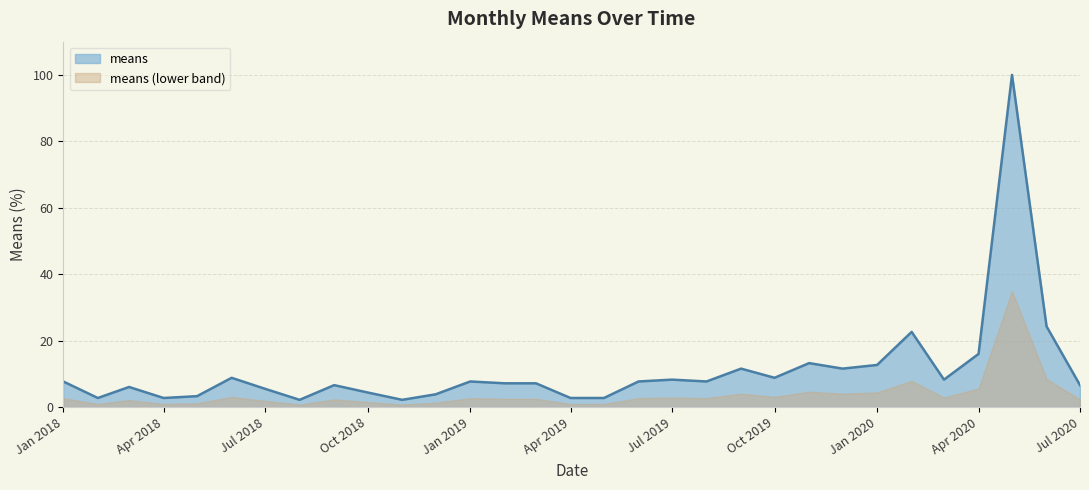

What is the label of the 30th point from the left?

2020-06-01